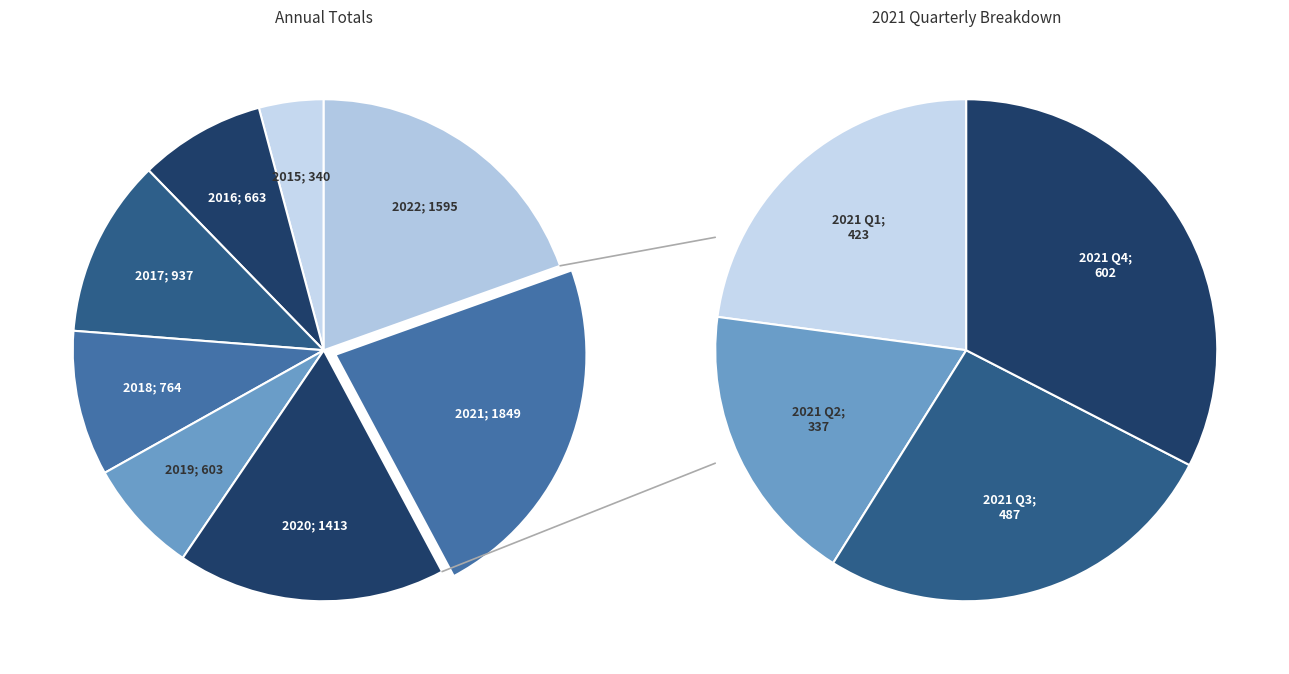

Is there a majority slice in this chart?

No